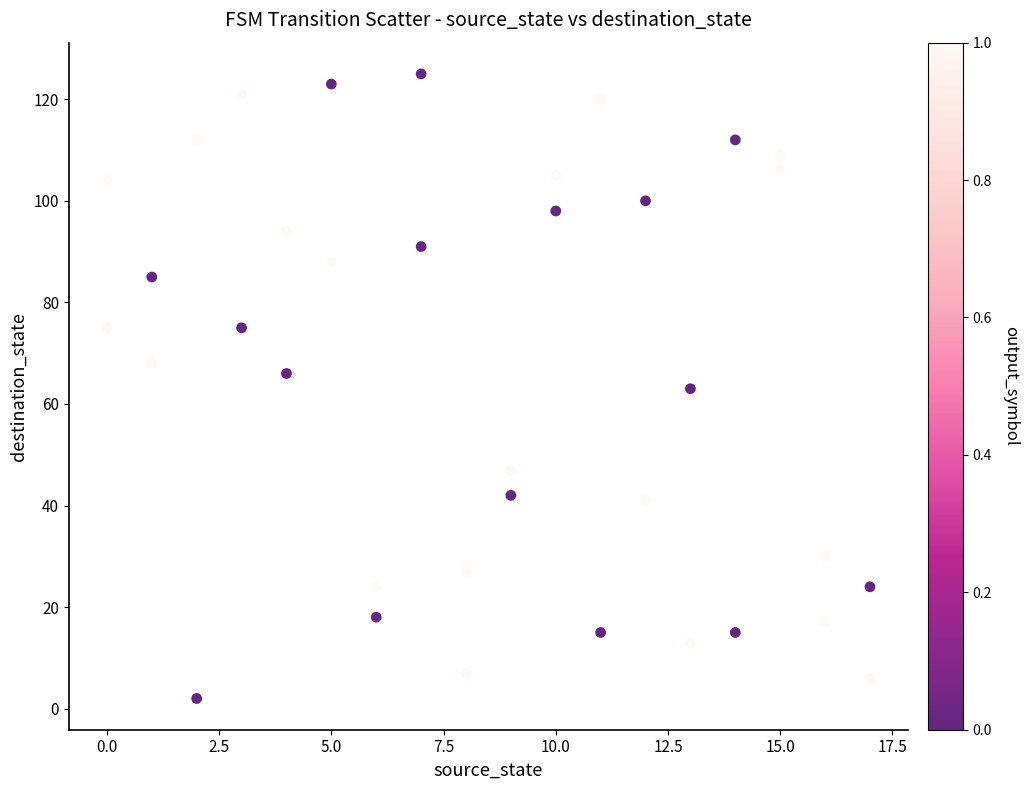

What is the range of Y values (max minus min)?

123